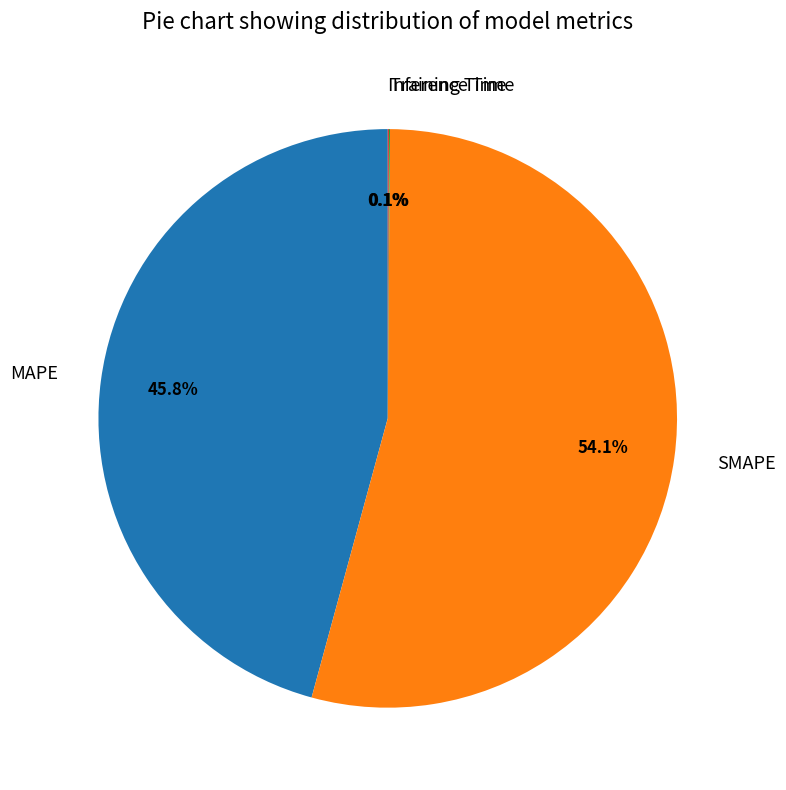

Which category has the biggest portion of the pie?

SMAPE